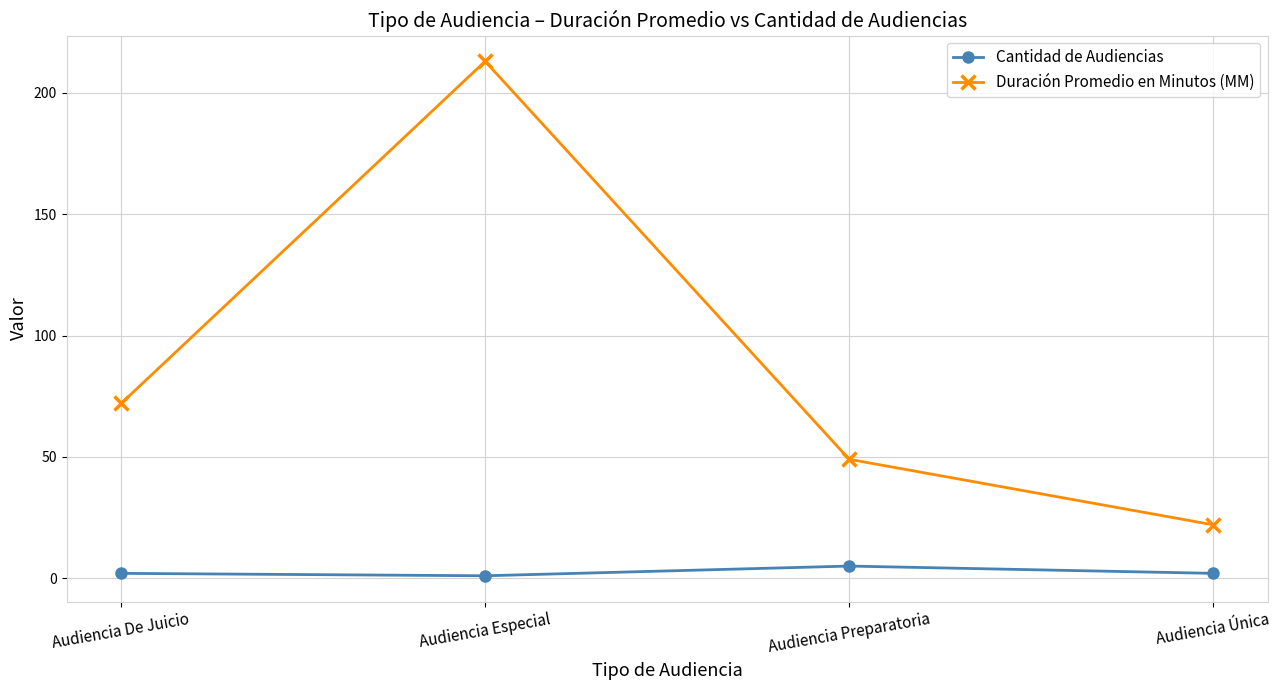

What is the difference between the highest and lowest values at Audiencia De Juicio?

70